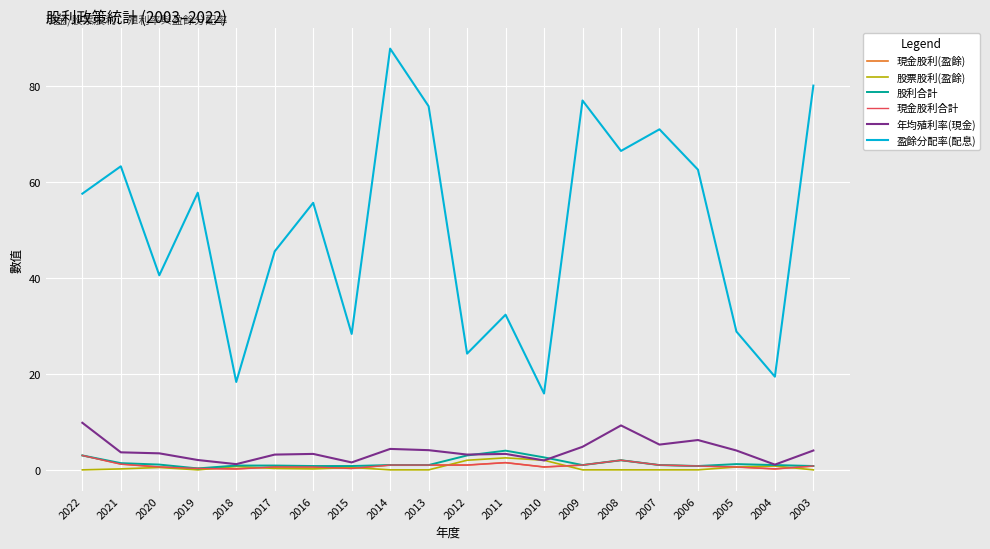

Rank the series at 2018 from lowest to highest value.

現金股利(盈餘), 現金股利合計, 股票股利(盈餘), 股利合計, 年均殖利率(現金), 盈餘分配率(配息)